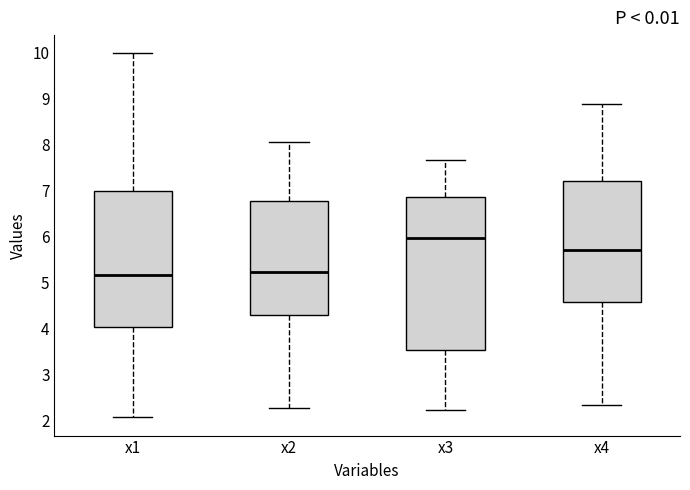

Which box's median line is the highest?

x3